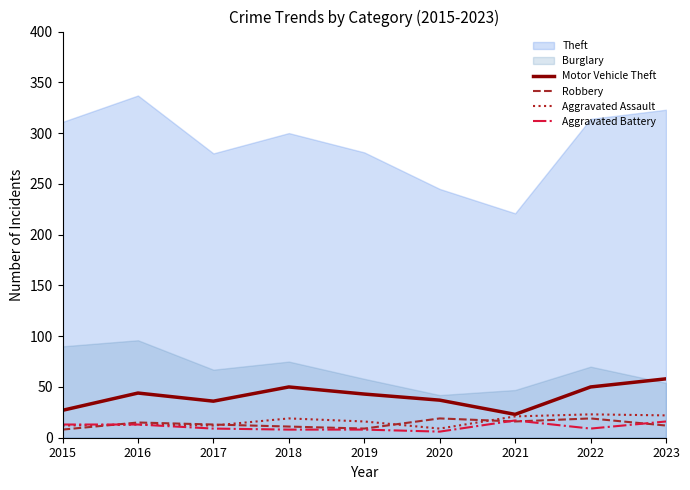

How many lines are shown in the chart?

4